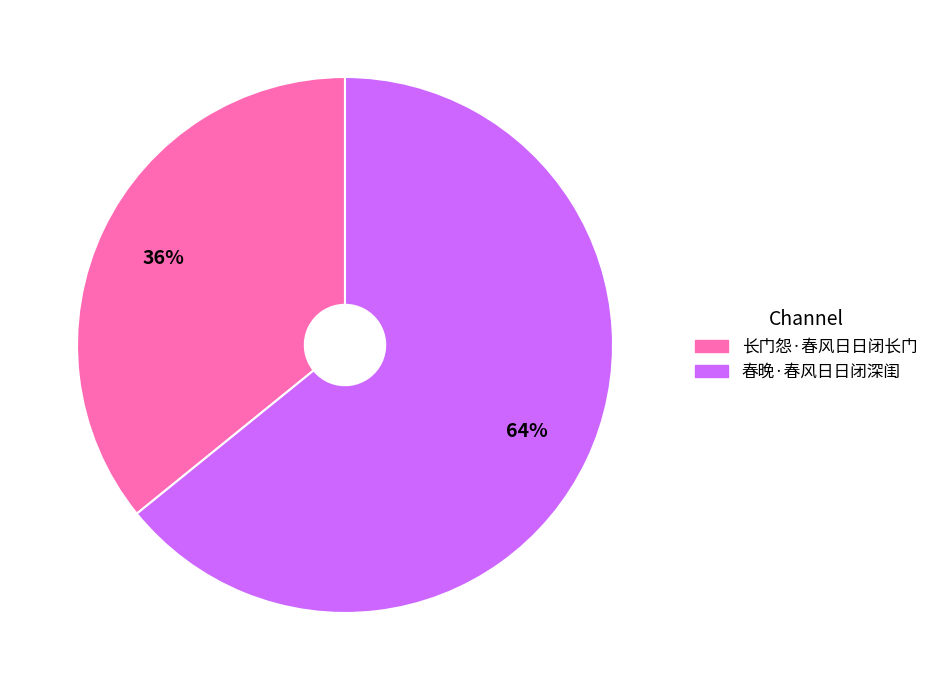

To the nearest percent, what portion does 长门怨·春风日日闭长门 represent?

36%